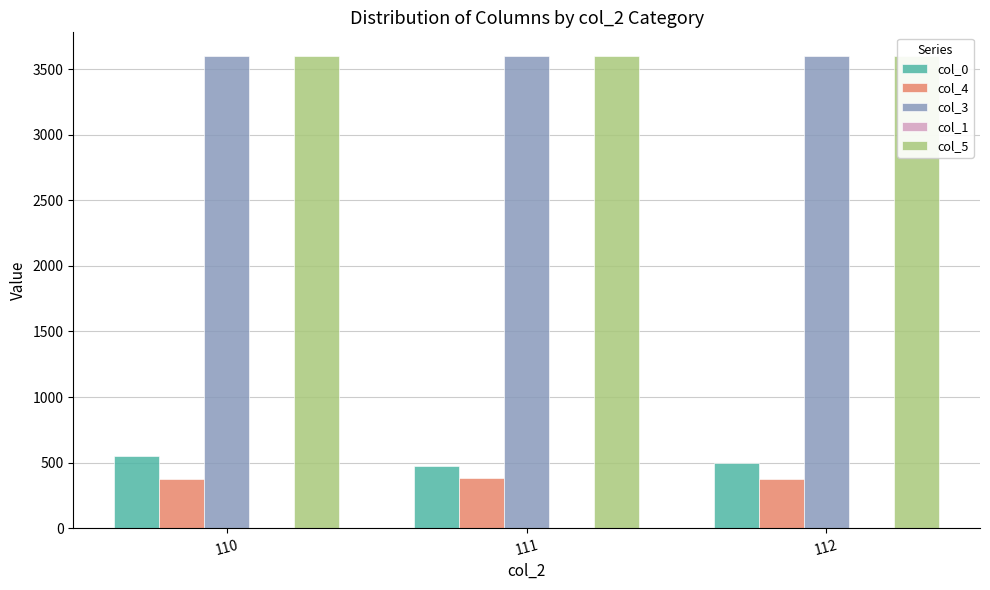

What is the value of the col_0 bar at the 2nd from the left?

473.0